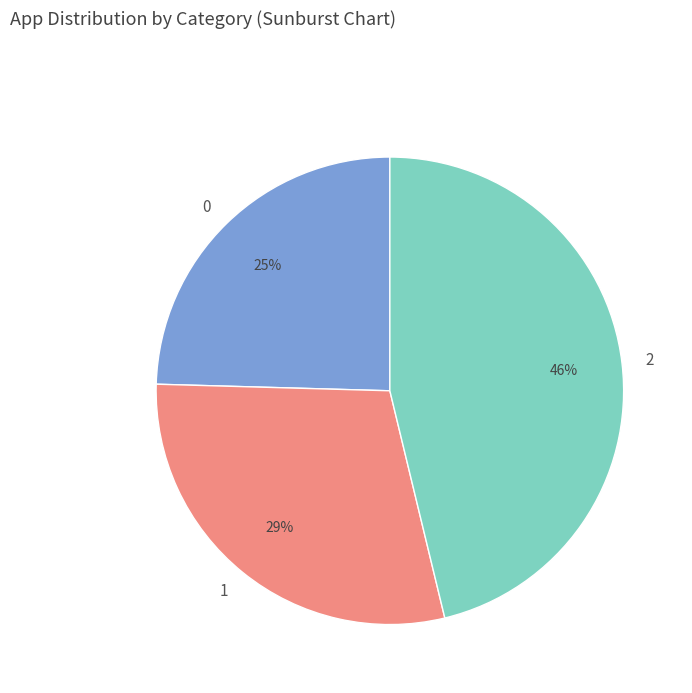

How many slices are in this pie chart?

3